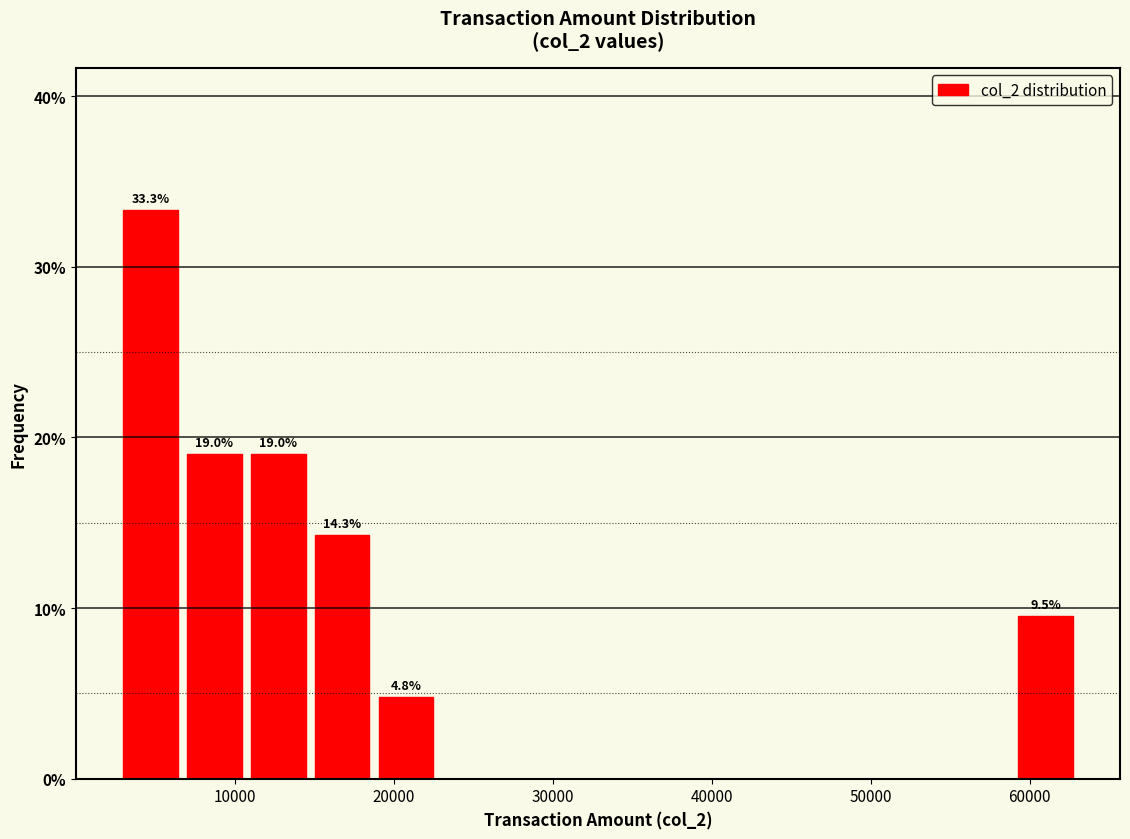

Over which range of the x-axis is the bar tallest?

3000 to 7000